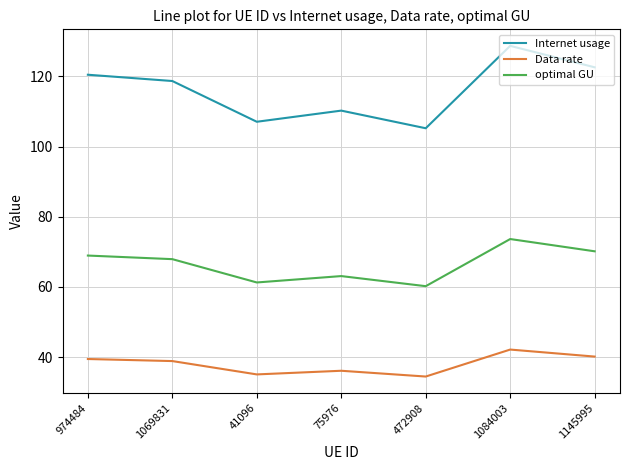

At how many categories does at least one series exceed 108?

5